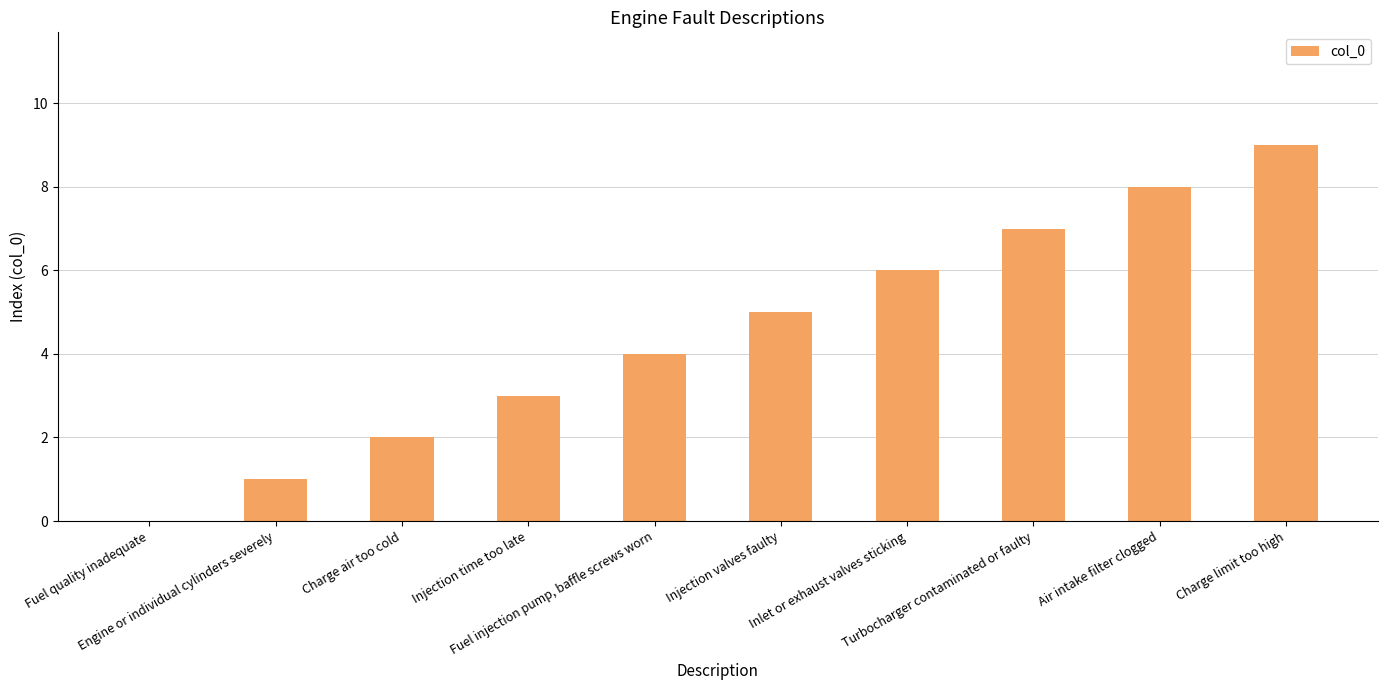

What is the sum of all values?

45